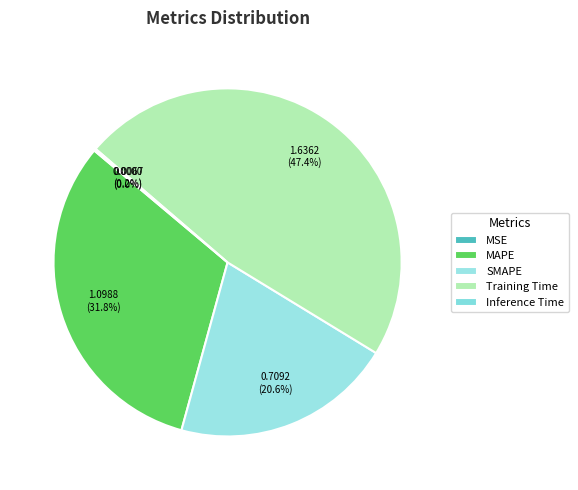

How many segments does this pie chart have?

5